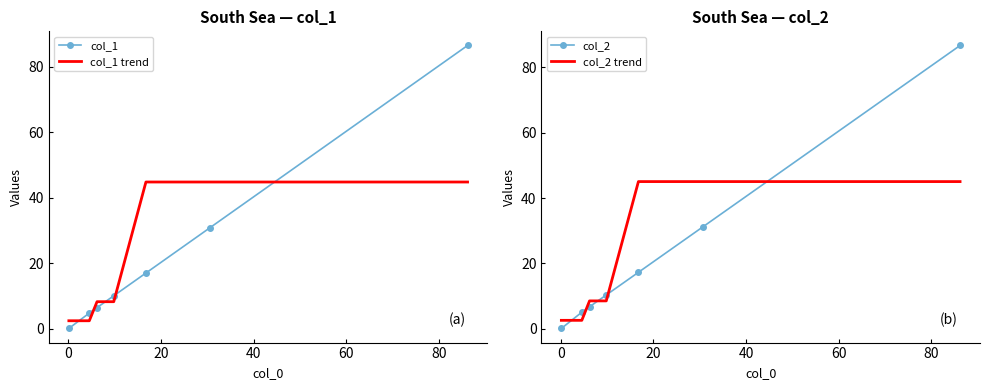

True or false: col_1 has more than 2 points higher than both neighbors.

False